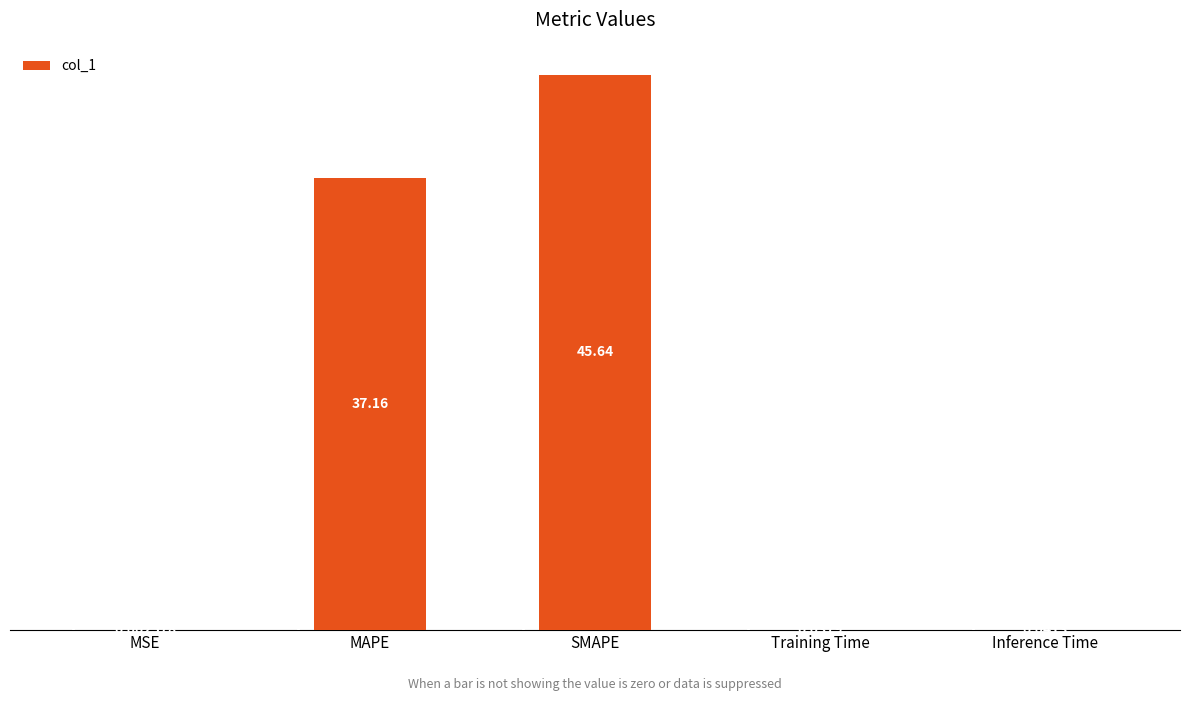

Which label corresponds to the largest value in the chart?

SMAPE